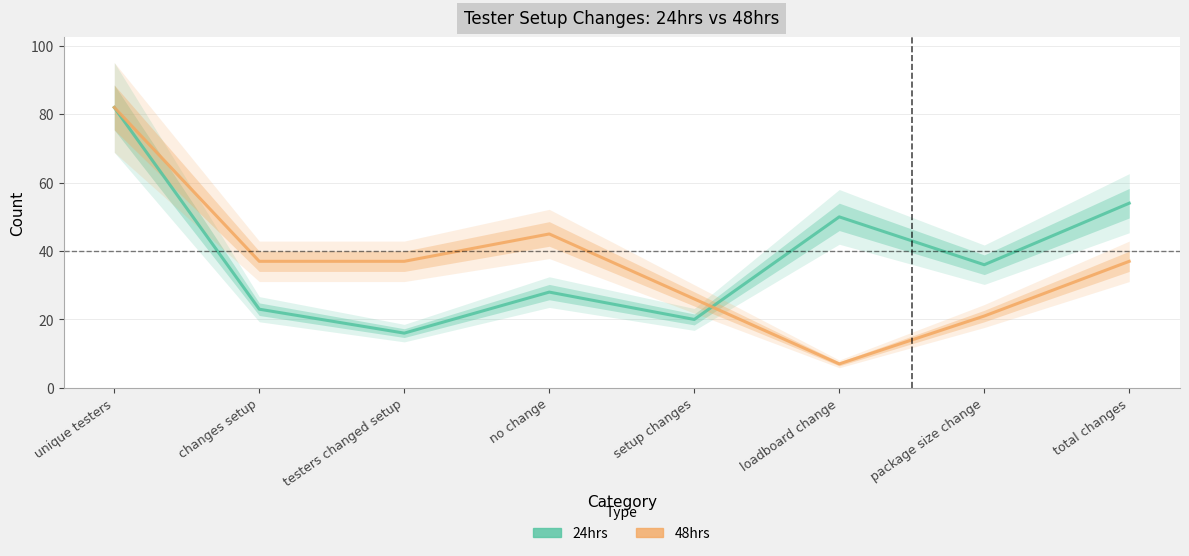

Is this an area chart (filled region under the line)?

No